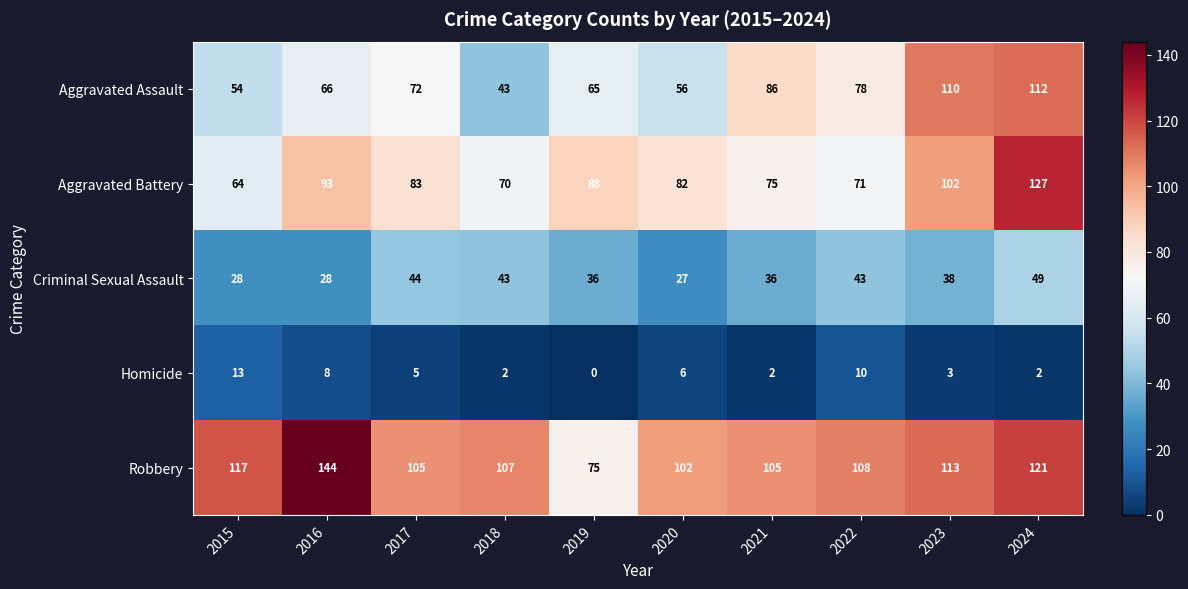

What is the sum of all Homicide values?

51